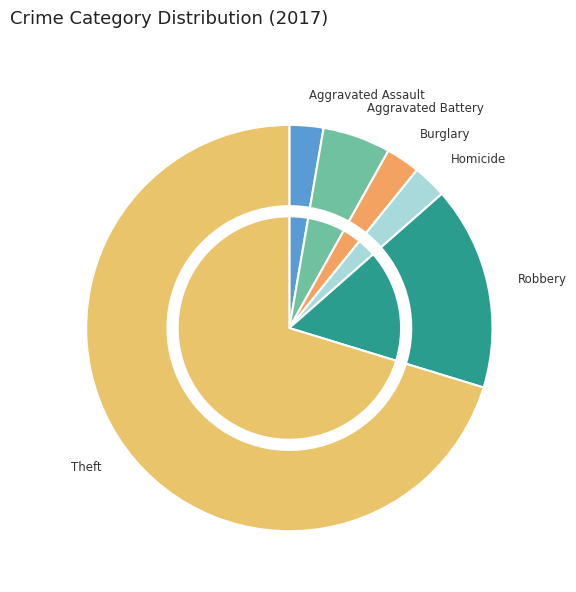

Is the sum of Robbery and Criminal Sexual Assault greater than half?

No